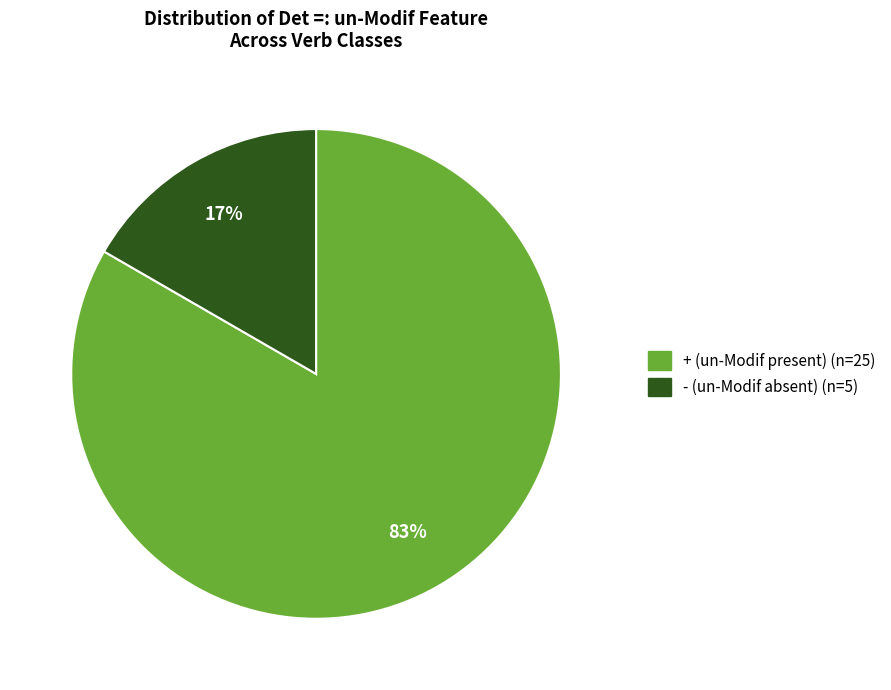

Is there a majority slice in this chart?

Yes